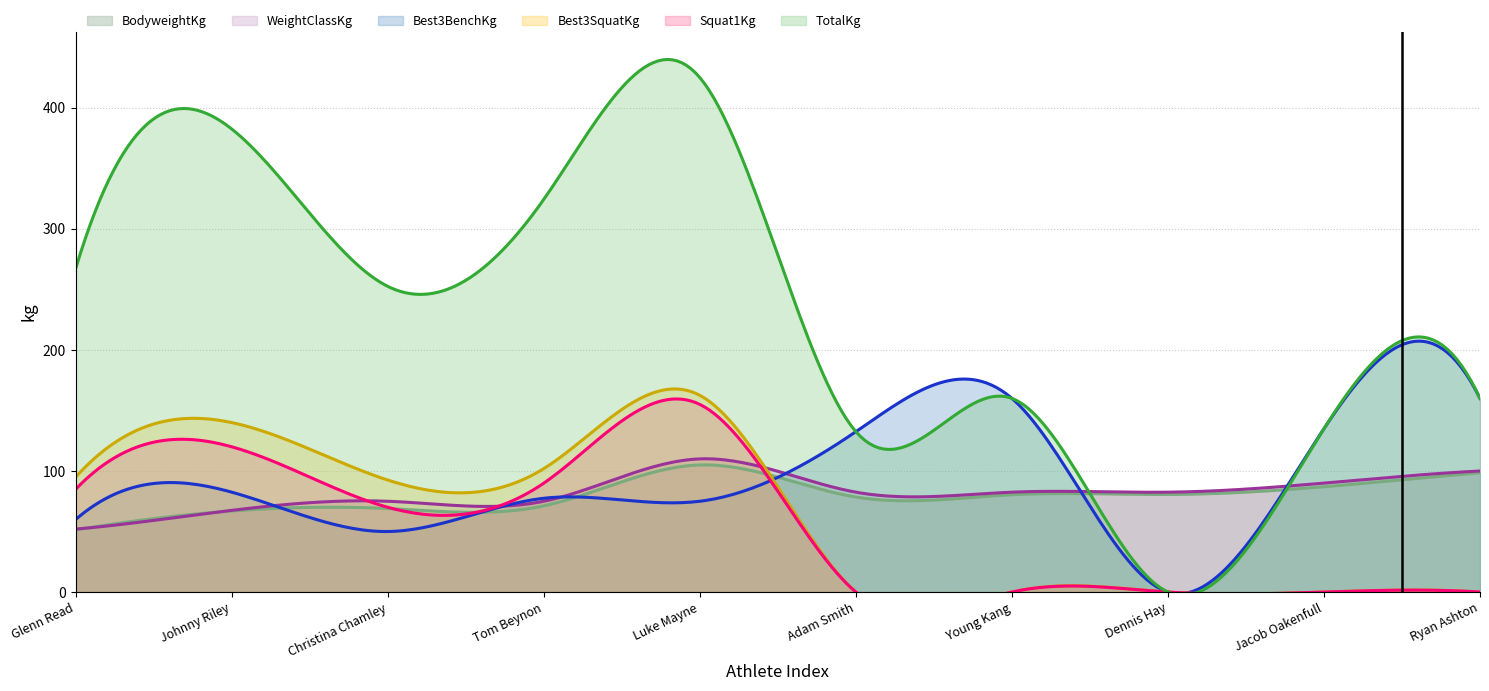

How many interior local valleys does the BodyweightKg series have?

1